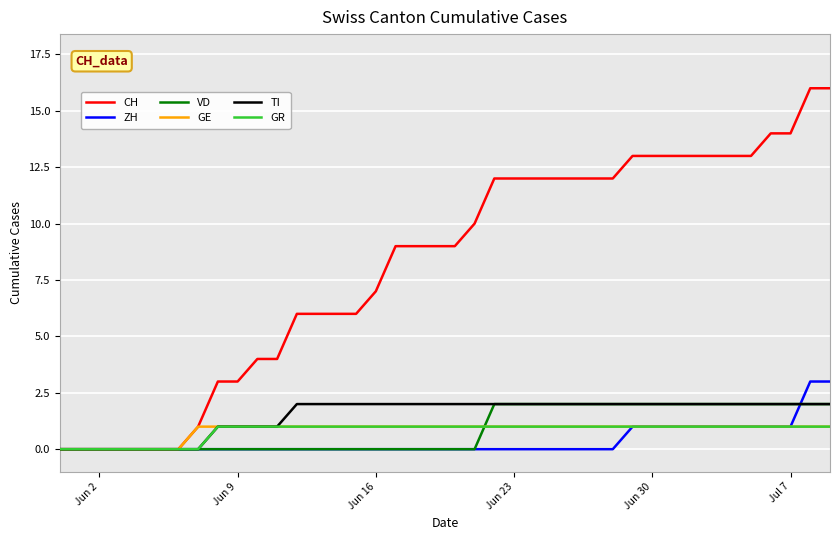

Count the VD values in the range 0 to 2.

40